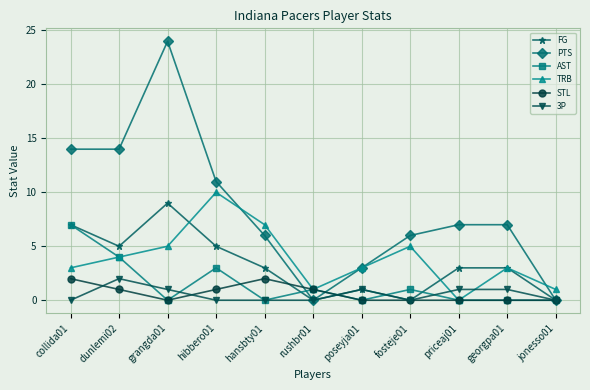

Which category has the highest value in the TRB series?

hibbero01